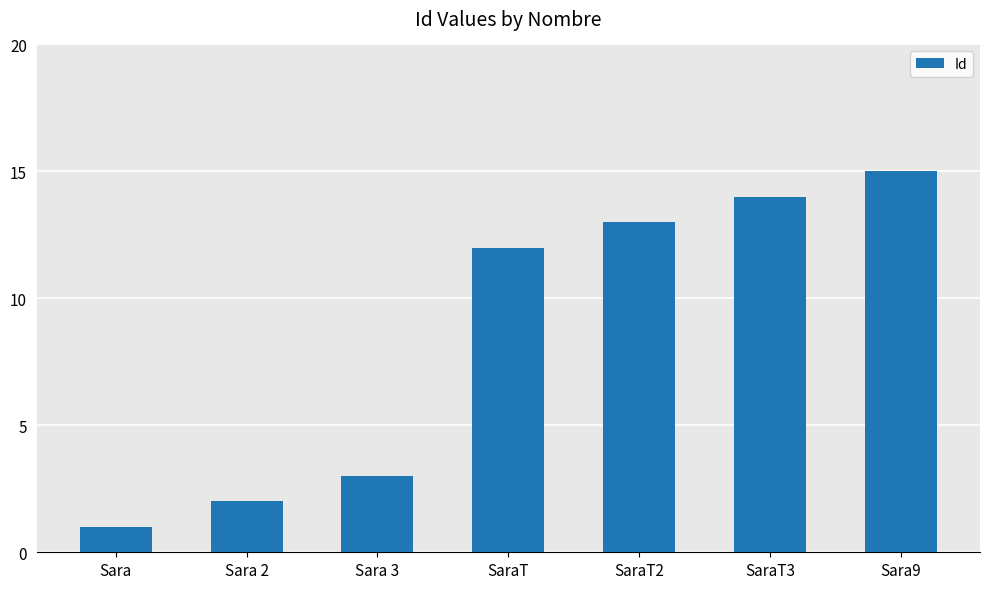

The chart shows a value of 12 at SaraT. True or false?

True